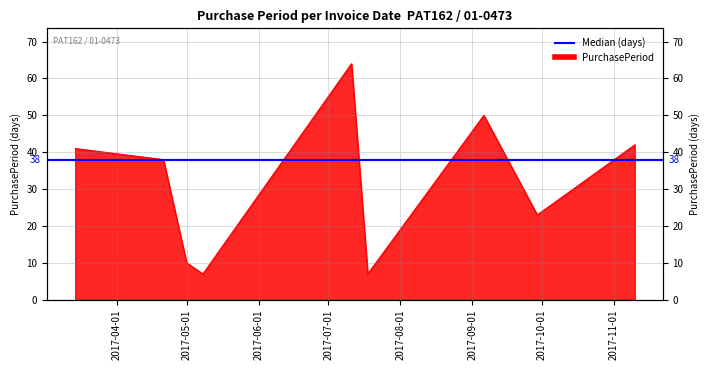

Reading right to left, list all the values displayed in this chart.

2017-11-10=42	2017-09-29=23	2017-09-06=50	2017-07-18=7	2017-07-11=64	2017-05-08=7	2017-05-01=10	2017-04-21=38	2017-03-14=41